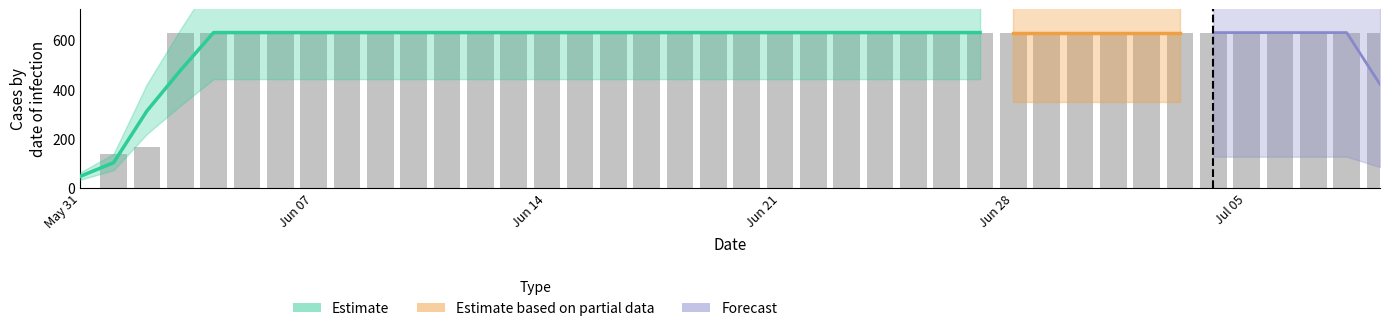

Rank the categories by value from lowest to highest.

2020-05-31, 2020-06-01, 2020-06-02, 2020-06-03, 2020-06-04, 2020-06-05, 2020-06-06, 2020-06-07, 2020-06-08, 2020-06-09, 2020-06-10, 2020-06-11, 2020-06-12, 2020-06-13, 2020-06-14, 2020-06-15, 2020-06-16, 2020-06-17, 2020-06-18, 2020-06-19, 2020-06-20, 2020-06-21, 2020-06-22, 2020-06-23, 2020-06-24, 2020-06-25, 2020-06-26, 2020-06-27, 2020-06-28, 2020-06-29, 2020-06-30, 2020-07-01, 2020-07-02, 2020-07-03, 2020-07-04, 2020-07-05, 2020-07-06, 2020-07-07, 2020-07-08, 2020-07-09